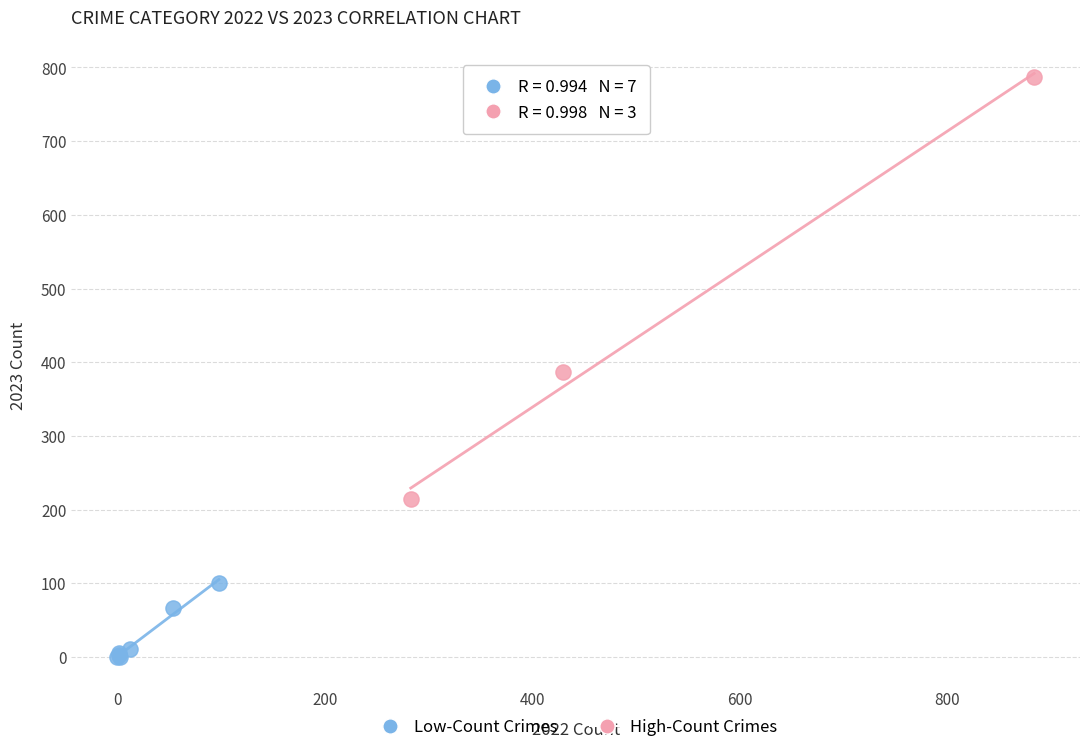

Which series reaches the maximum Y coordinate?

High-Count Crimes